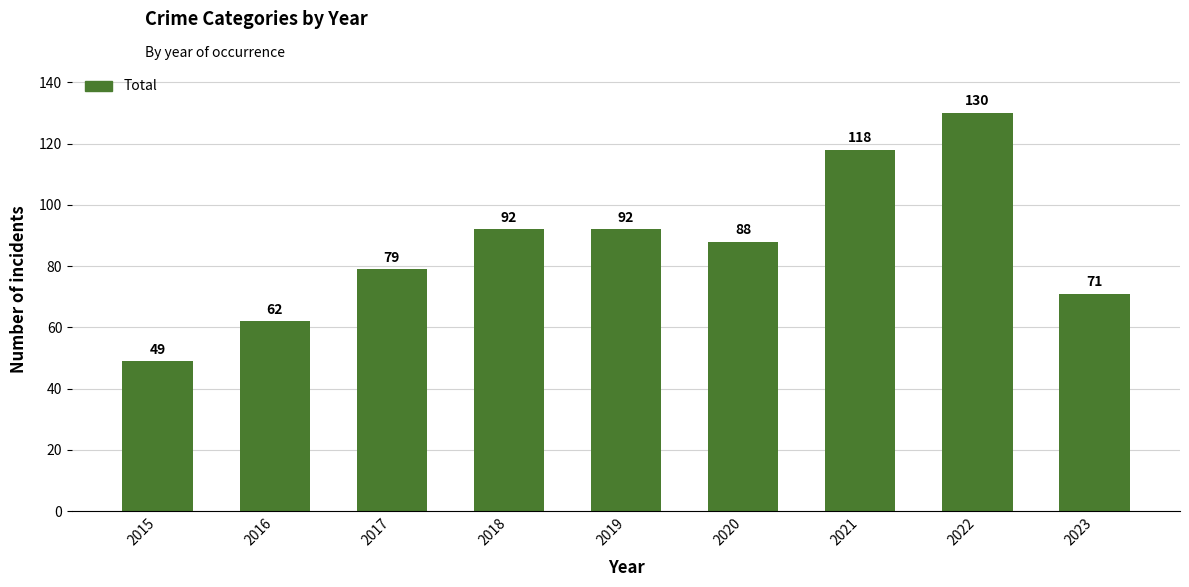

What is the value of the 3rd bar from the left?

79